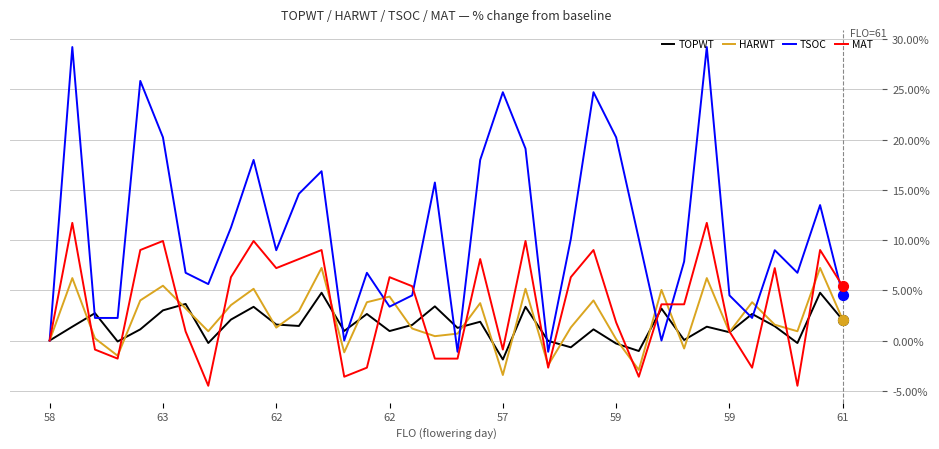

Which series has the largest total across all categories?

TSOC